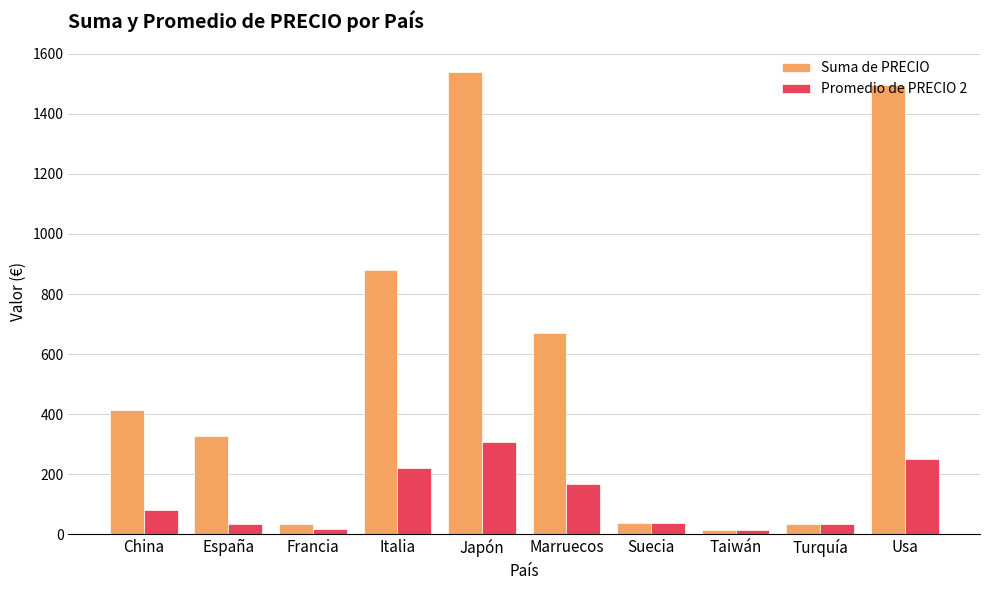

Is it true that Suma de PRECIO equals 864.6 at Usa?

False